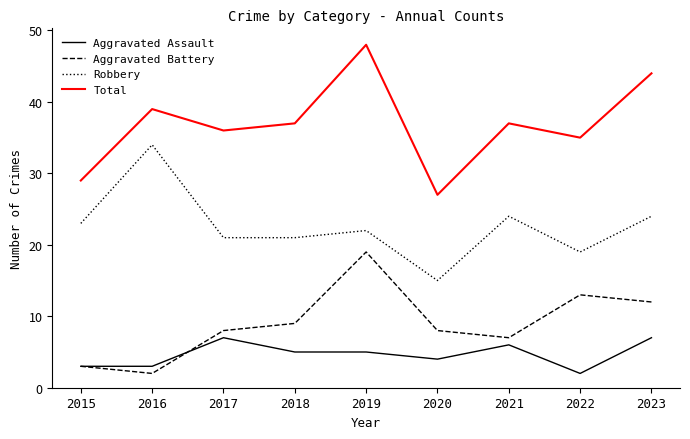

Where is Aggravated Battery nearest to the value 10?

2018